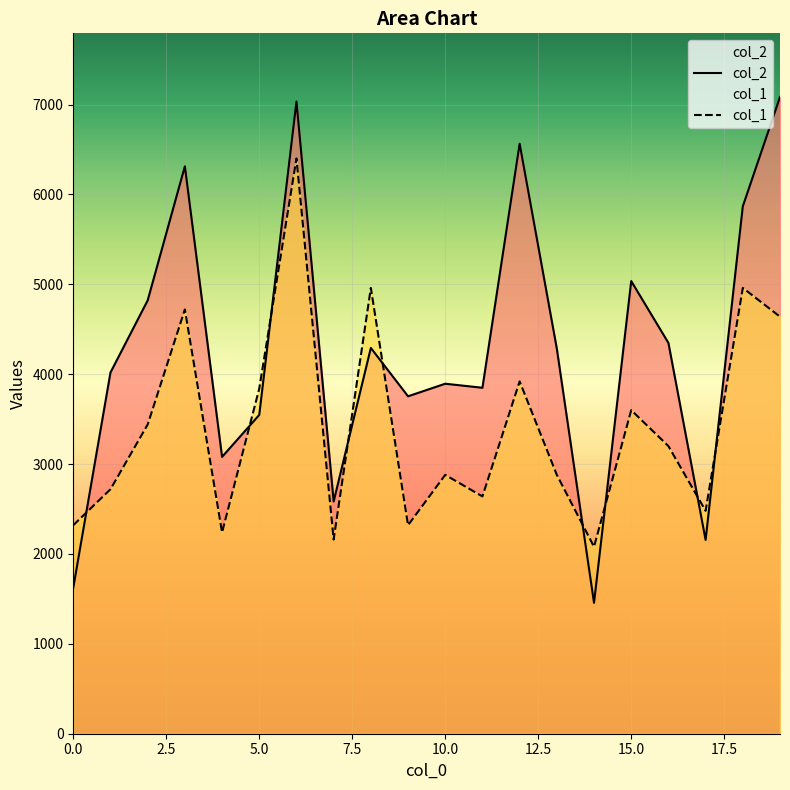

Count the number of categories in the chart.

20